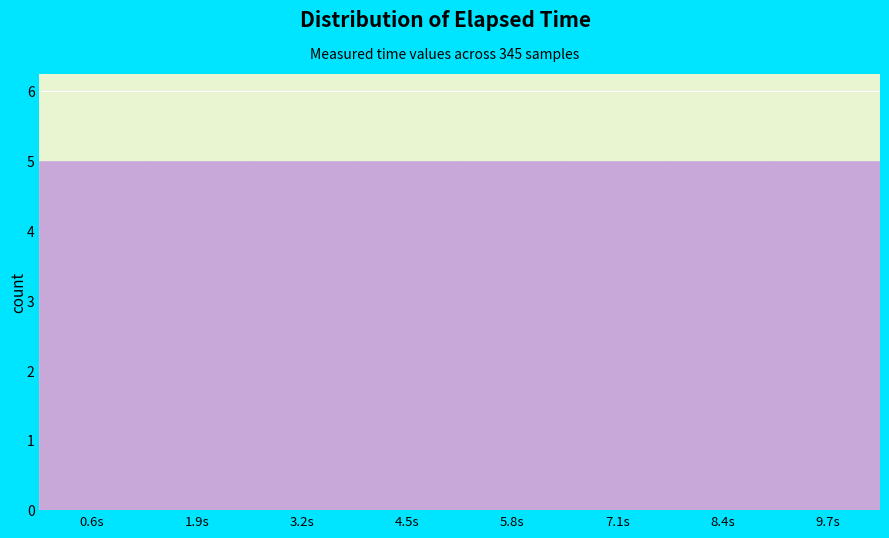

Reading left to right, transcribe this chart: for each bar, give the range it covers on the x-axis and its height. Neither the bar edges nor the heights are printed on the chart, so give them approximately, as read against the axes.

0.0 to 1.2: 5
1.2 to 2.6: 5
2.6 to 3.8: 5
3.8 to 5.2: 5
5.2 to 6.4: 5
6.4 to 7.8: 5
7.8 to 9.0: 5
9.0 to 10.4: 5